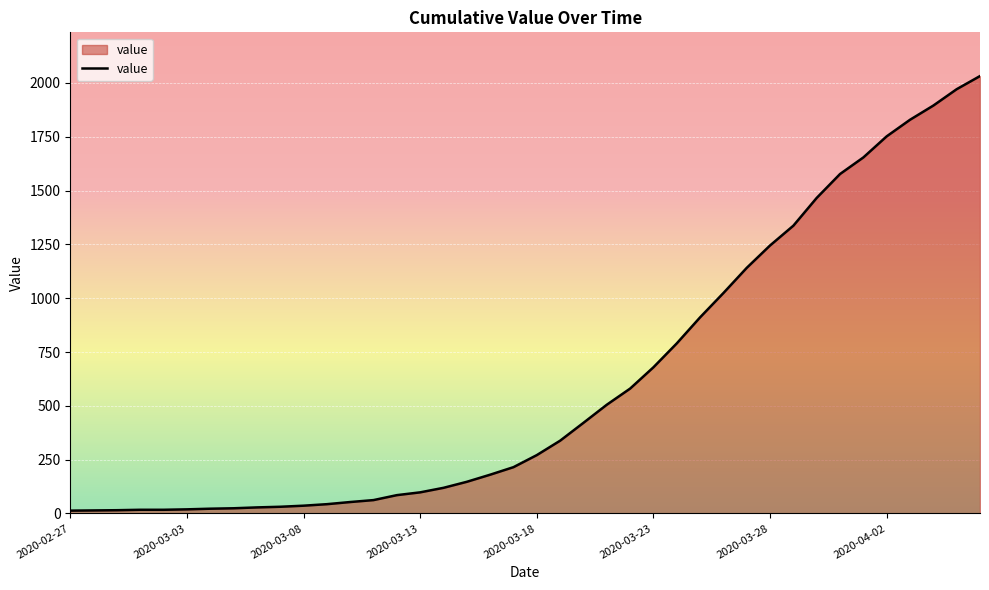

What is the difference between the maximum and minimum values?

2019